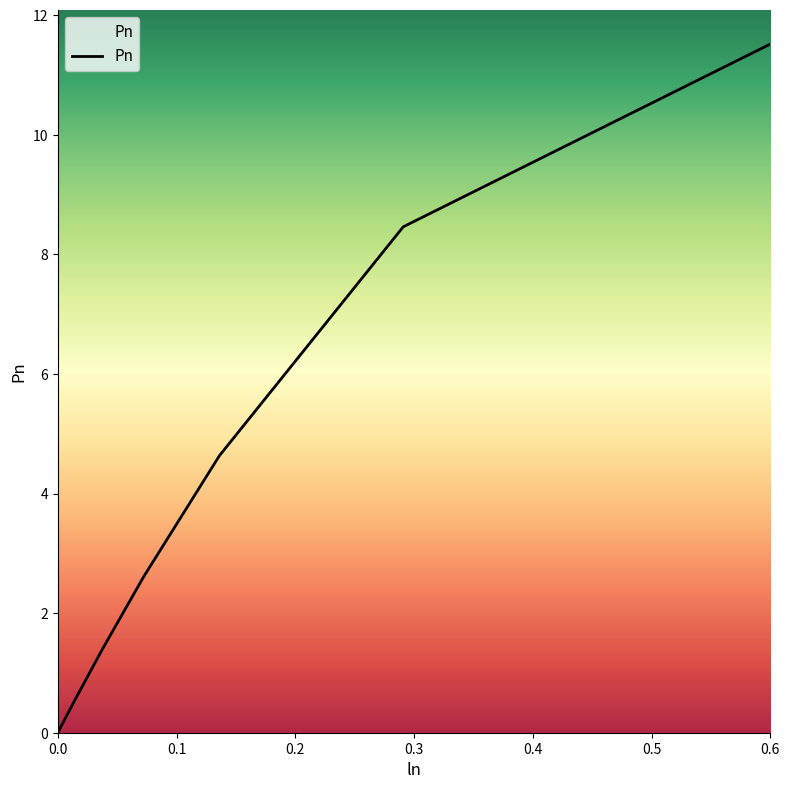

Count the number of data series in this chart.

1